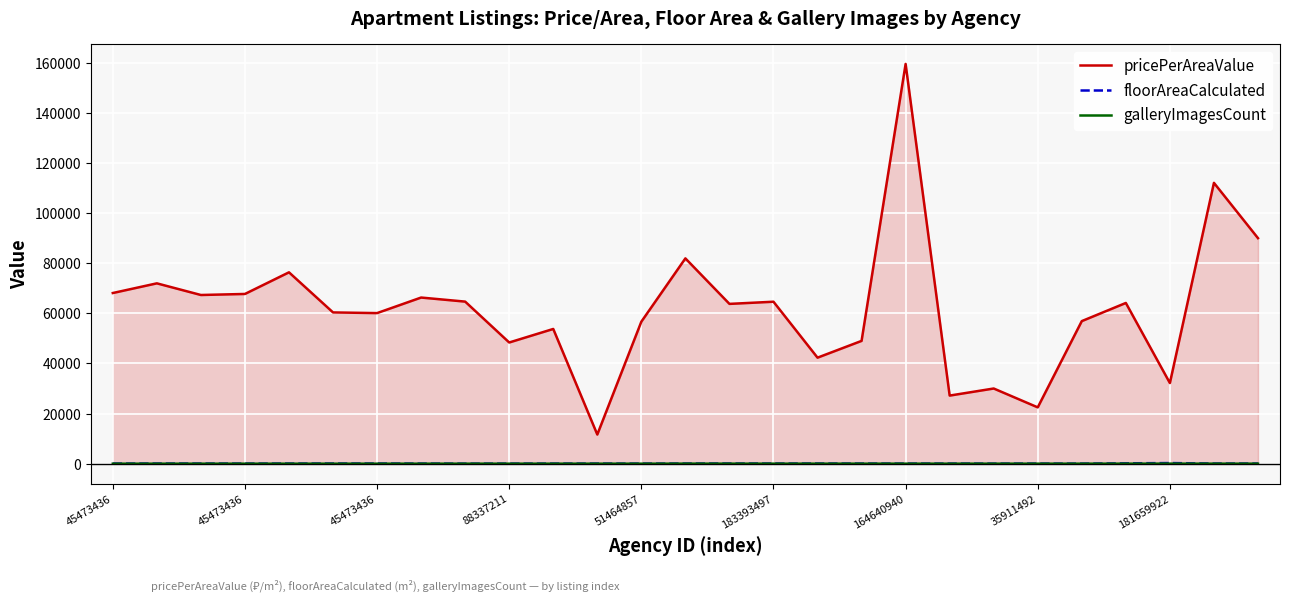

At 22, list the series in order from largest to smallest.

pricePerAreaValue, floorAreaCalculated, galleryImagesCount